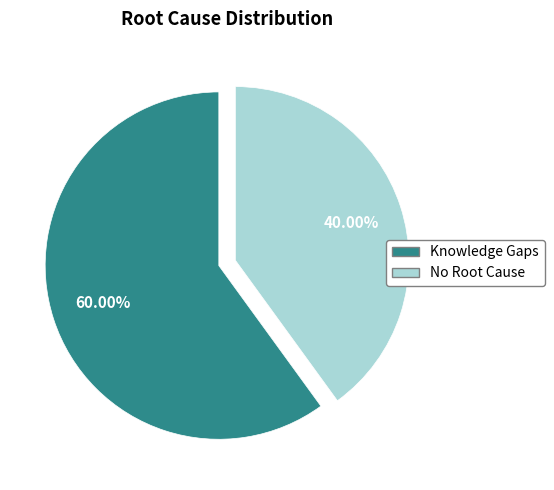

True or false: Knowledge Gaps accounts for 52% of the total.

False